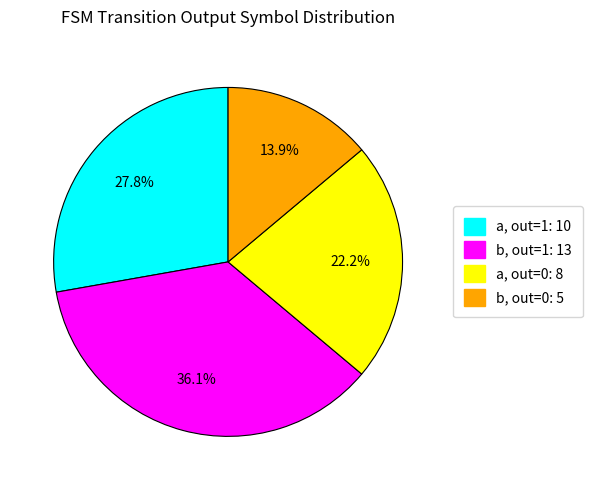

Does any single category account for the majority?

No